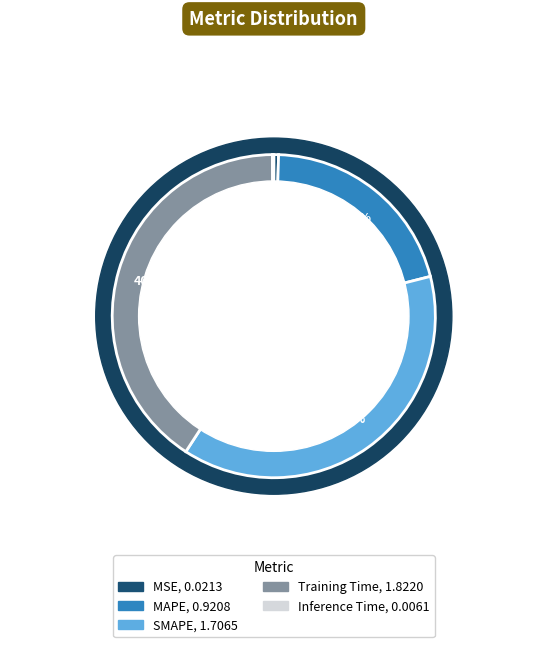

How many segments does this pie chart have?

5